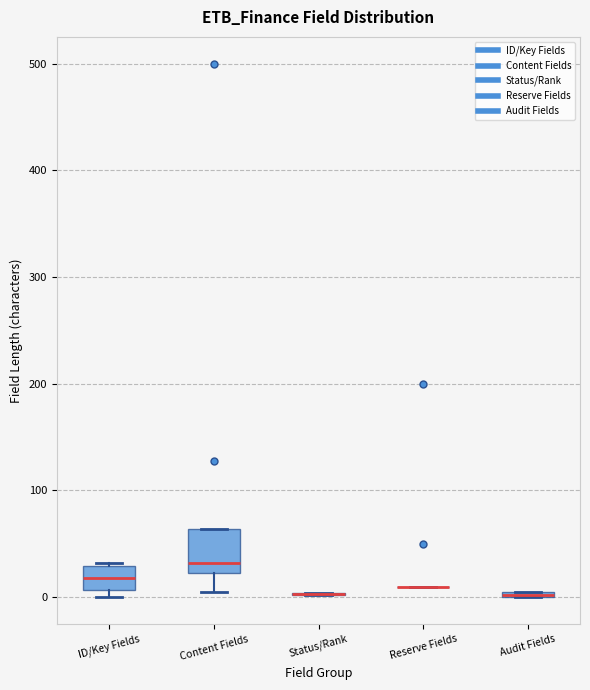

Where does the median line of the box for Content Fields sit on the y-axis? The values are not printed on the chart, so give them approximately, as read against the axis.

30